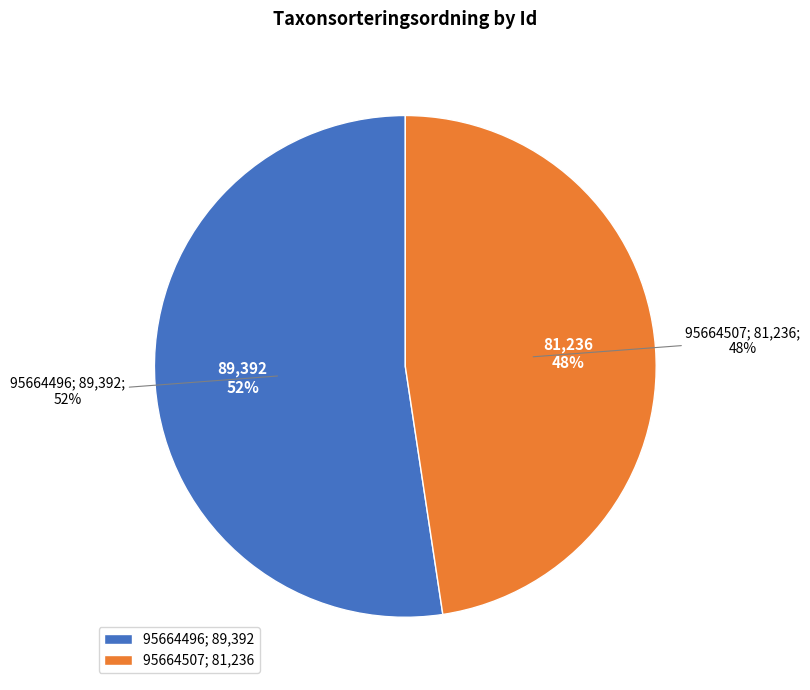

How many segments does this pie chart have?

2